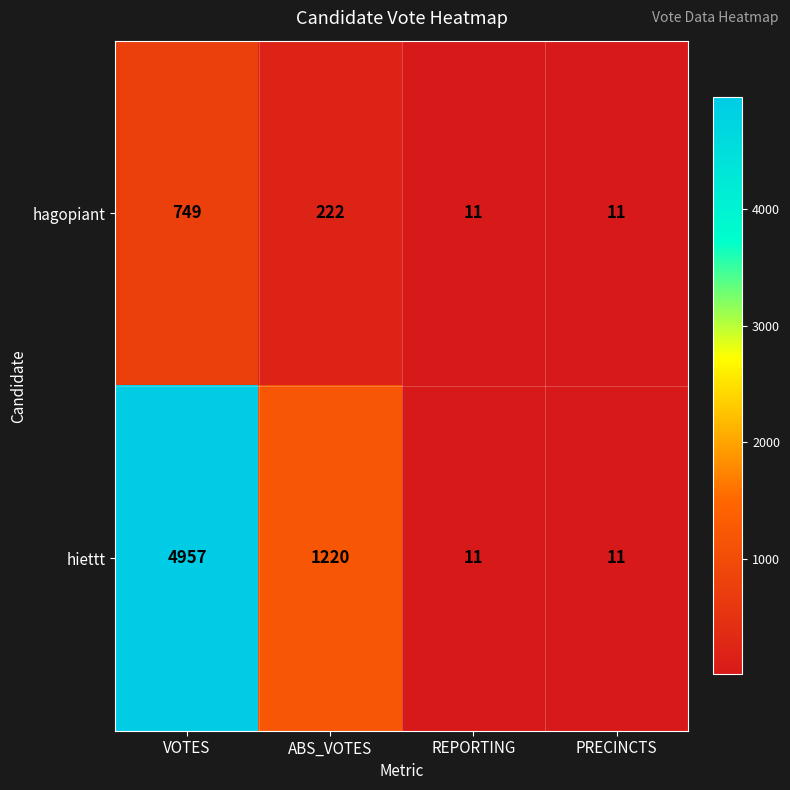

What is the maximum value for hiettt?

4957